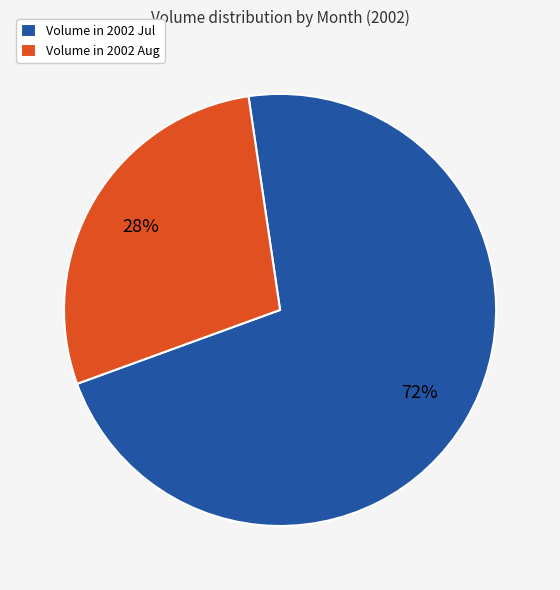

Does any single category account for the majority?

Yes